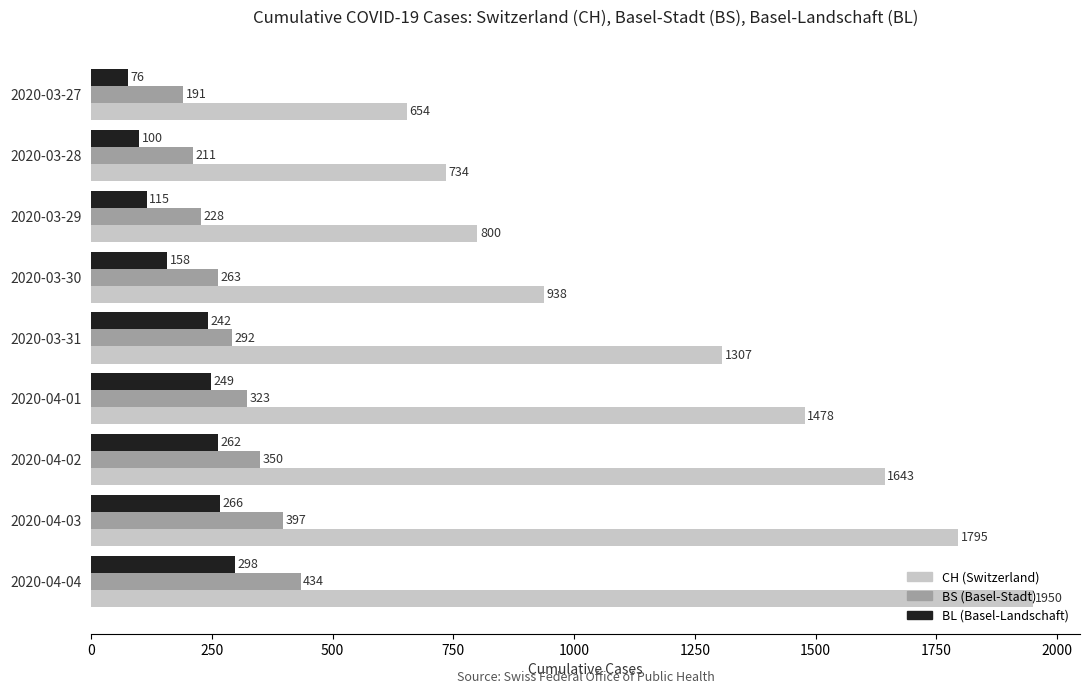

What is the spread (max minus min) of values at 2020-04-03?

1529